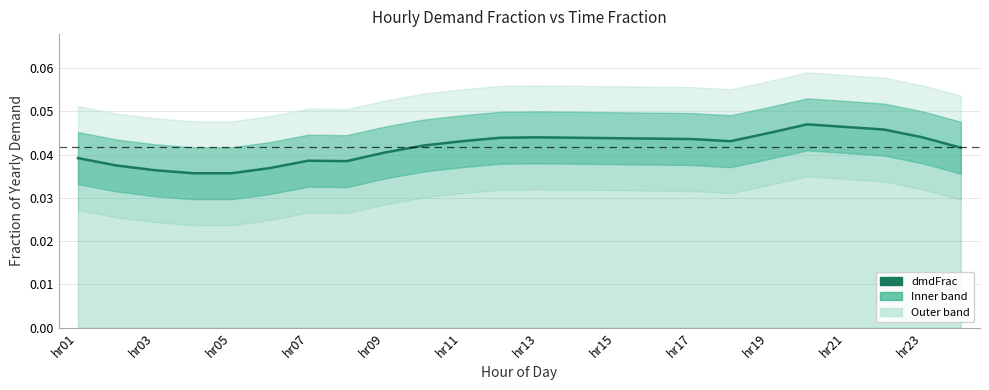

The chart shows a value of 0.0 at hr01. True or false?

True